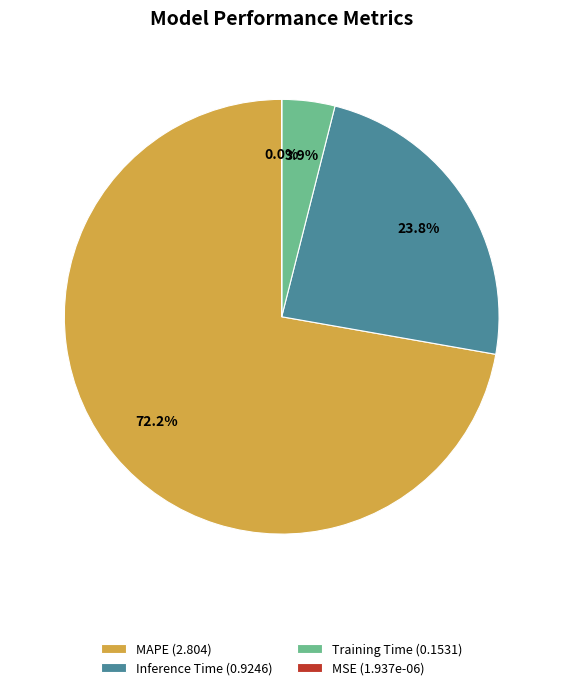

What portion of the pie excludes Inference Time (0.9246)?

76.2%